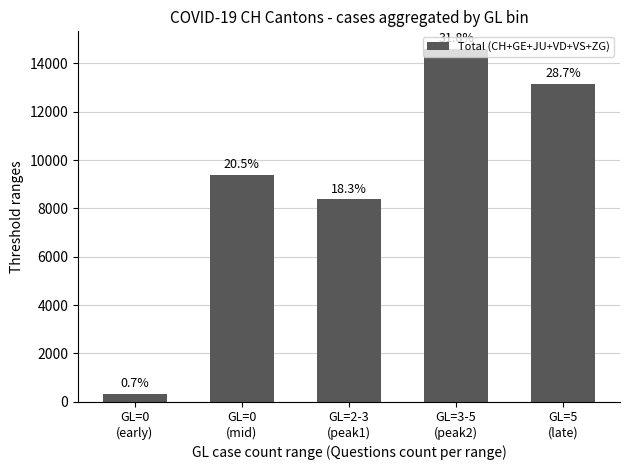

How many bars are there in total?

5